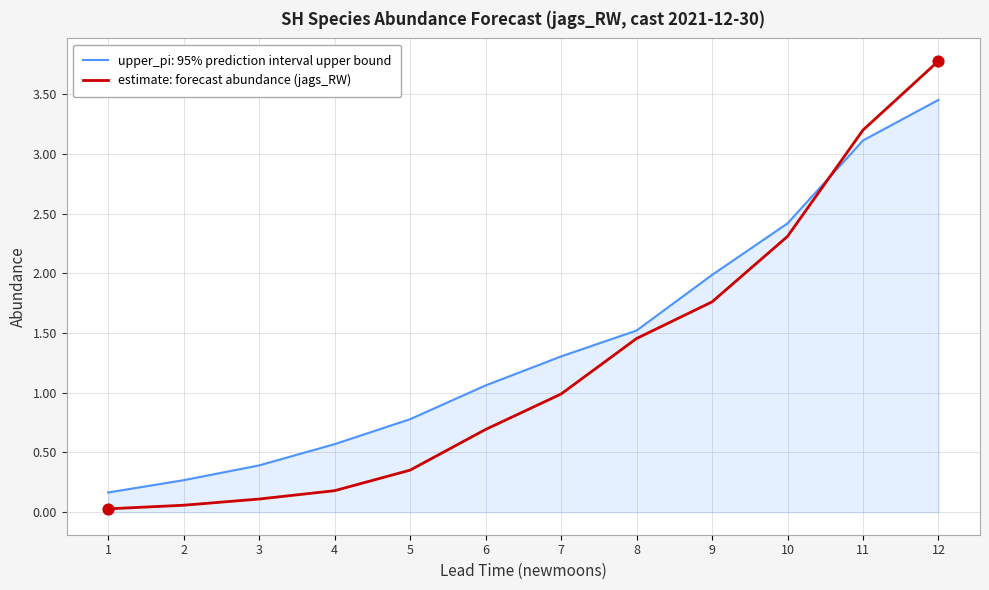

Which series has the largest range (max minus min)?

estimate: forecast abundance (jags_RW)